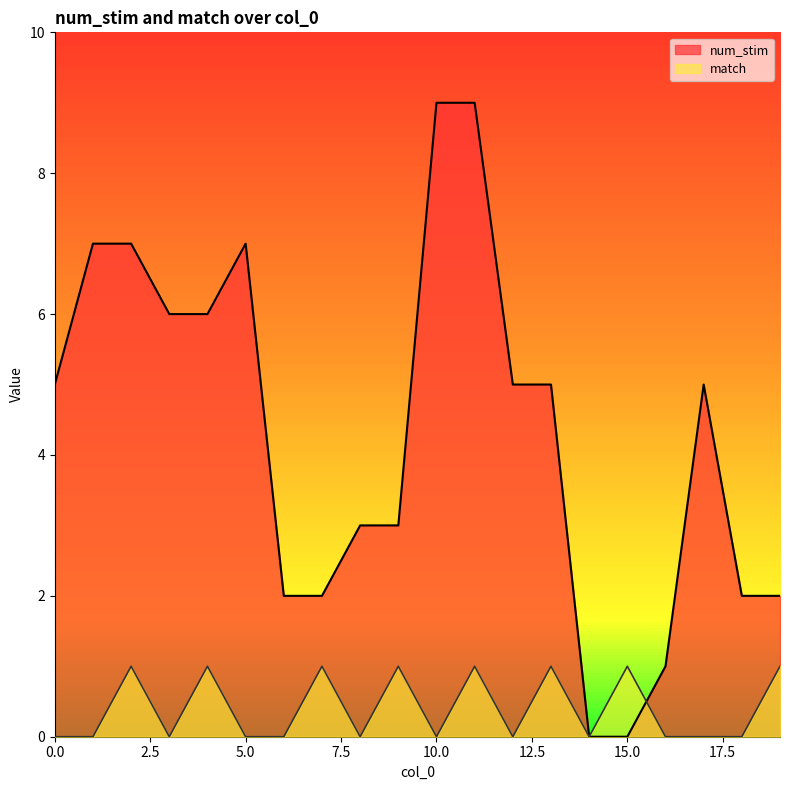

How many lines are shown in the chart?

2